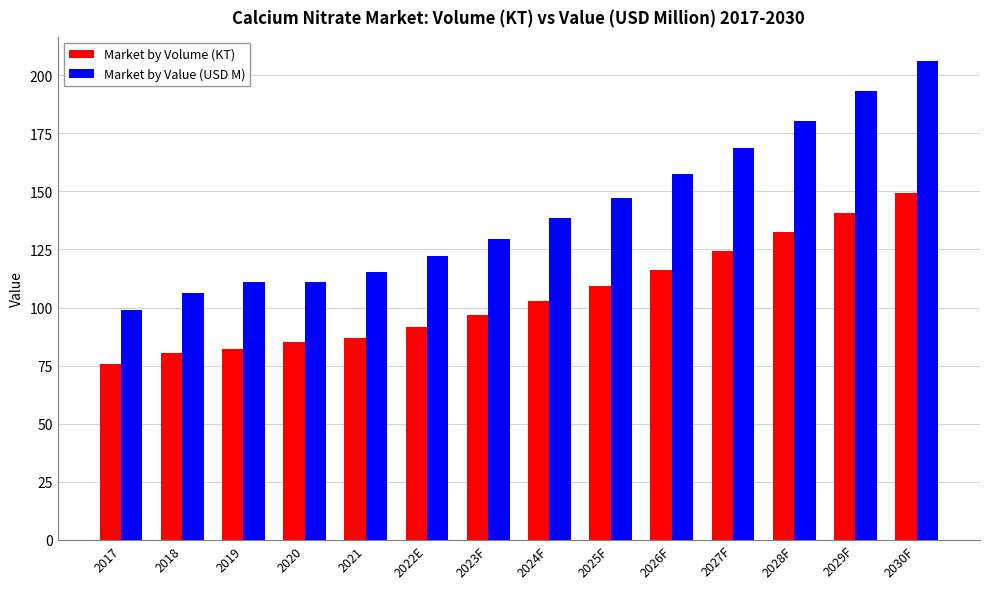

What is the average value of the Market by Value (USD M) series?

141.8